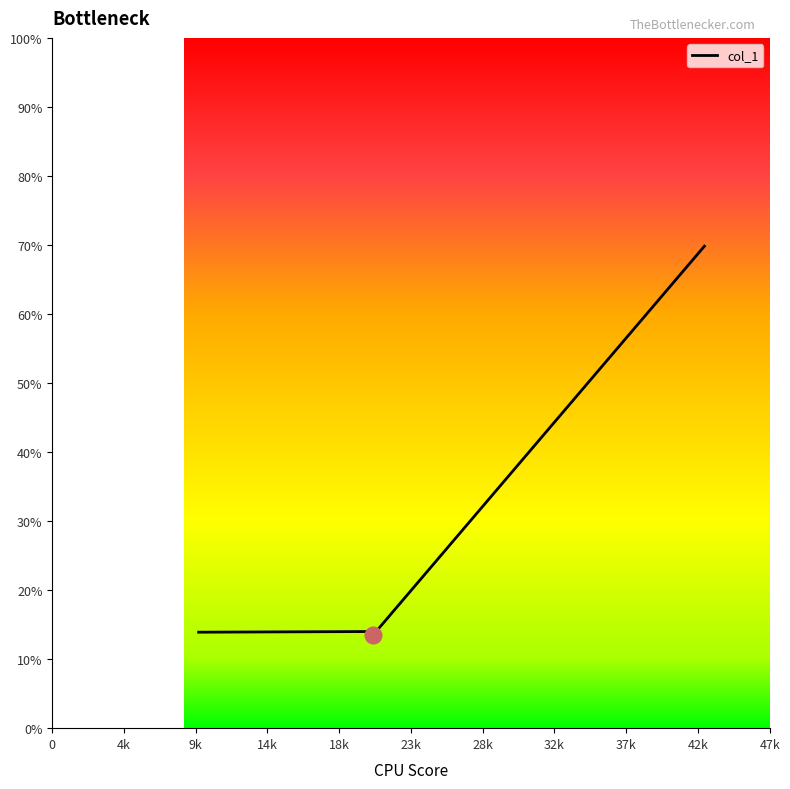

What is the sum of all values?

125.1